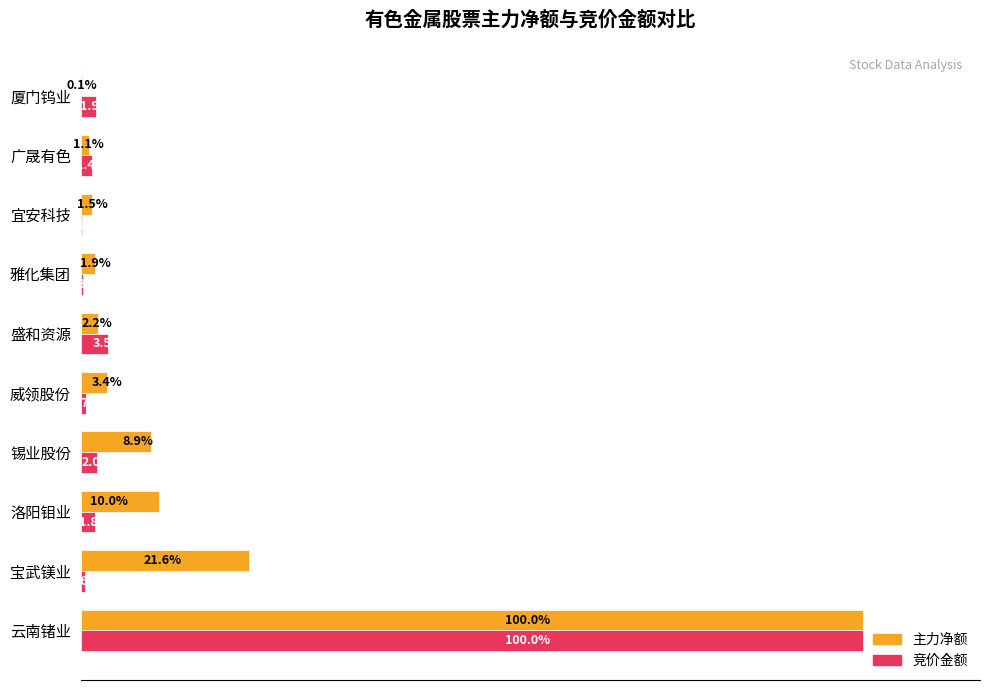

Is the value of 主力净额 at 洛阳钼业 greater than the value of 竞价金额 at 威领股份?

Yes